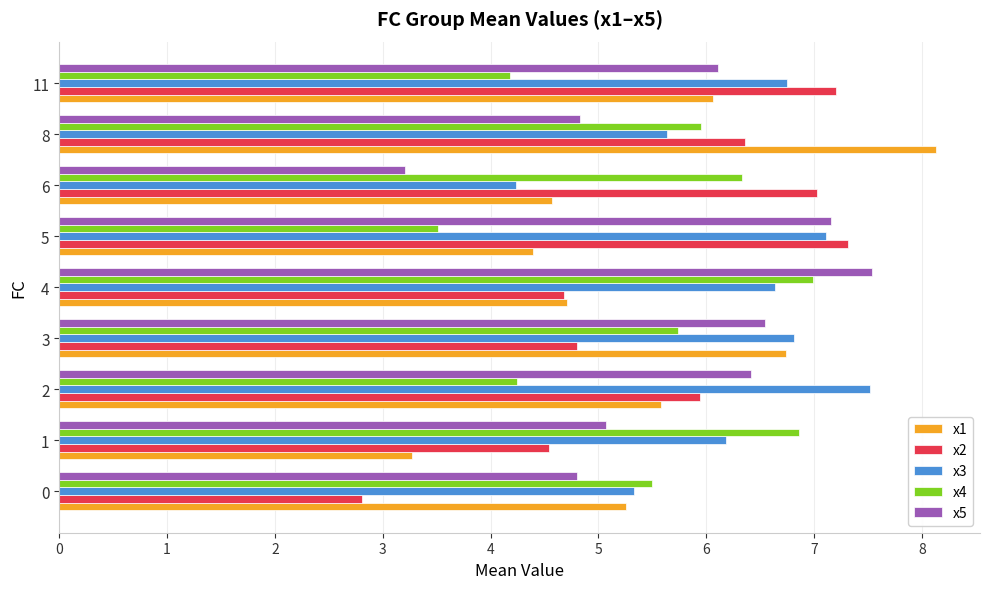

Which label corresponds to the largest value in the chart?

8